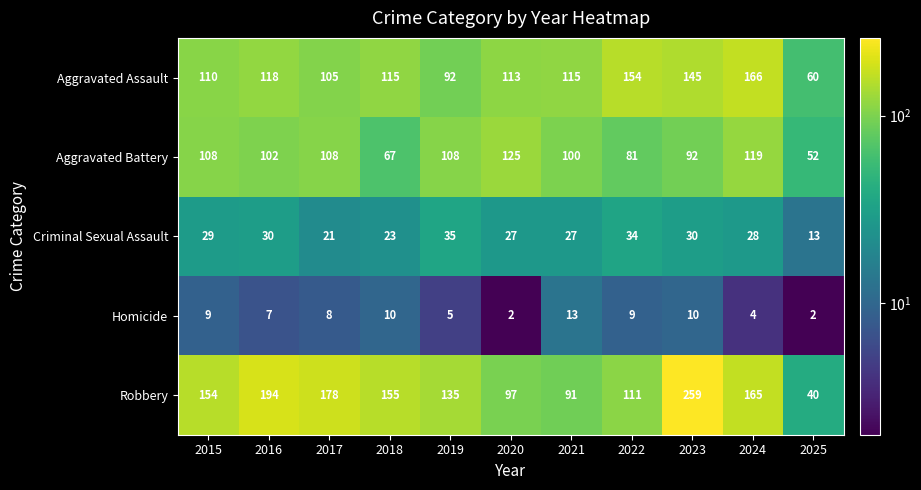

At which label does Criminal Sexual Assault reach its minimum?

2025